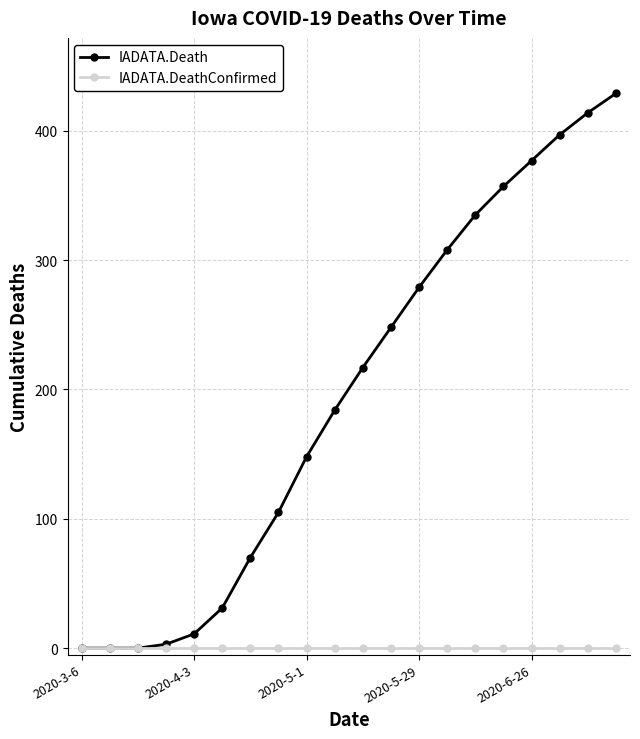

Which series has the largest total across all categories?

IADATA.Death